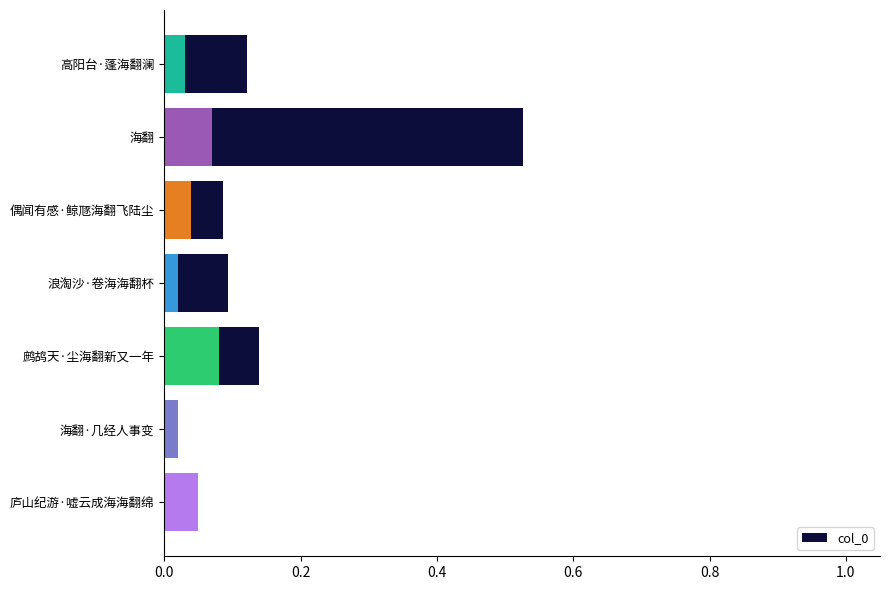

How many distinct data groups are displayed?

1